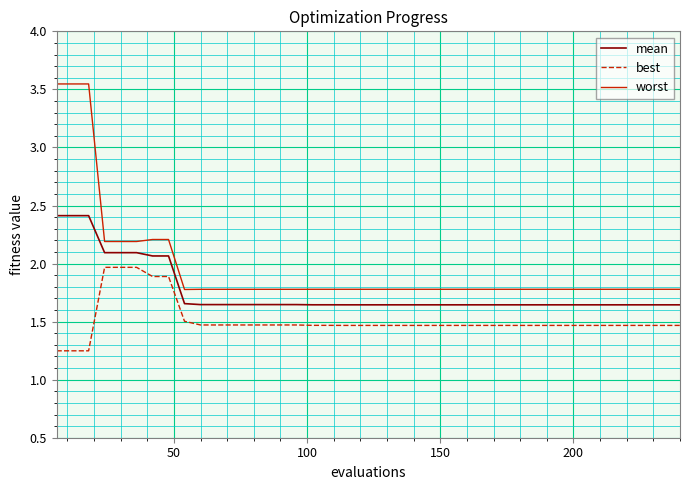

Rank the series by their average value, from highest to lowest.

worst, mean, best